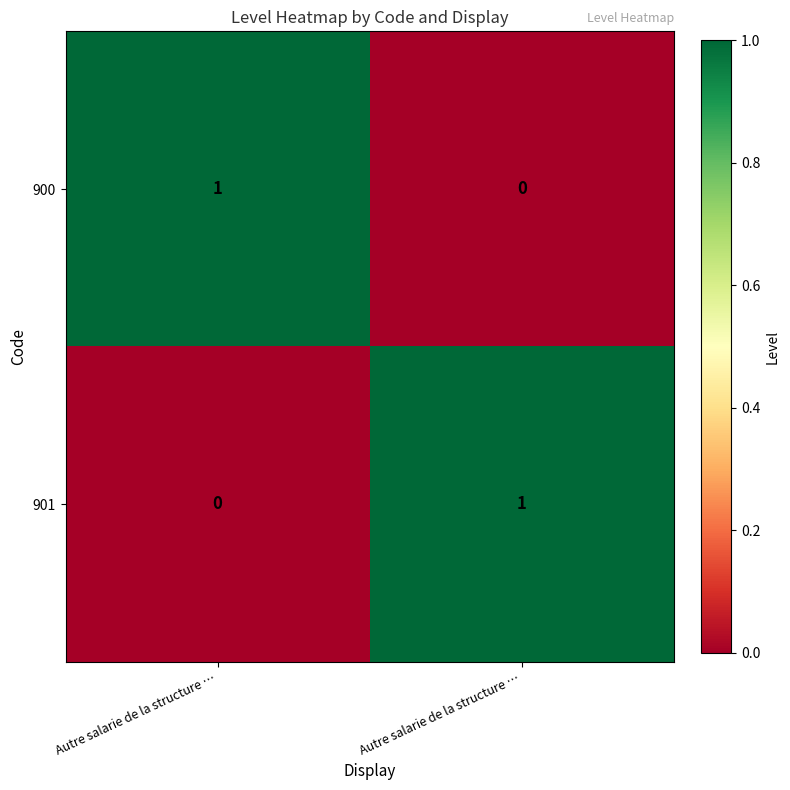

How many values in the 900 series are below 1?

1